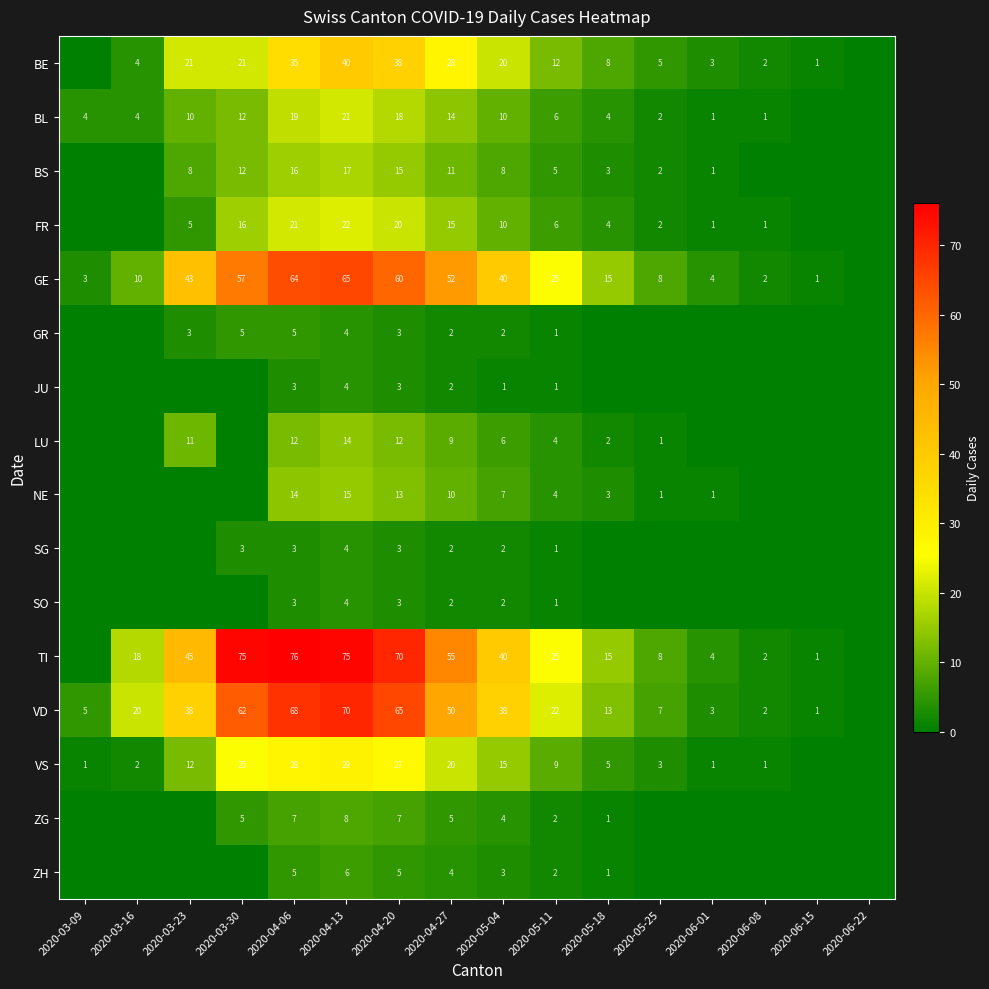

At how many categories does at least one series exceed 15?

9